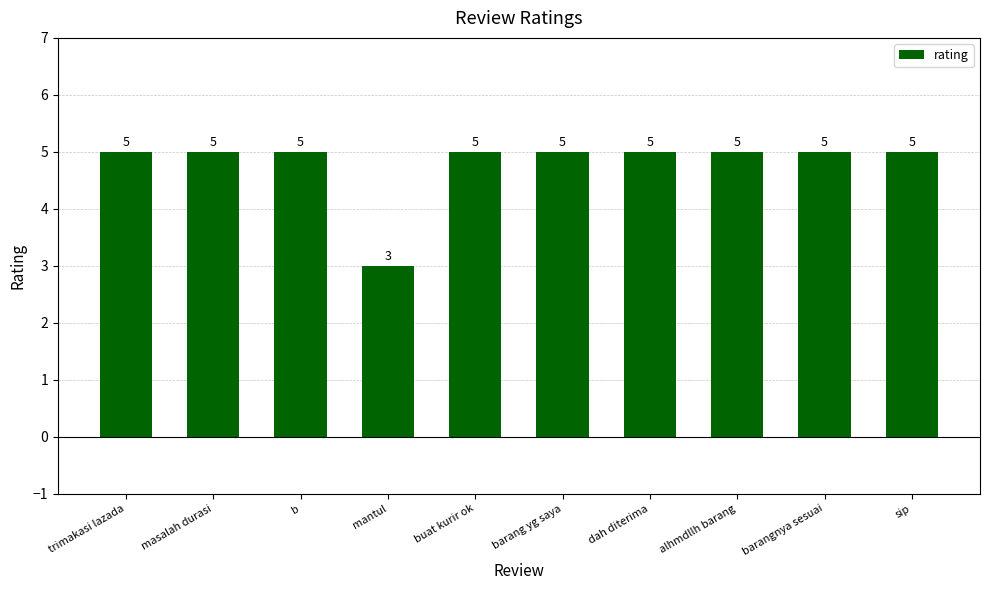

Approximately how many times larger is the value at trimakasi lazada compared to dah diterima?

1.0